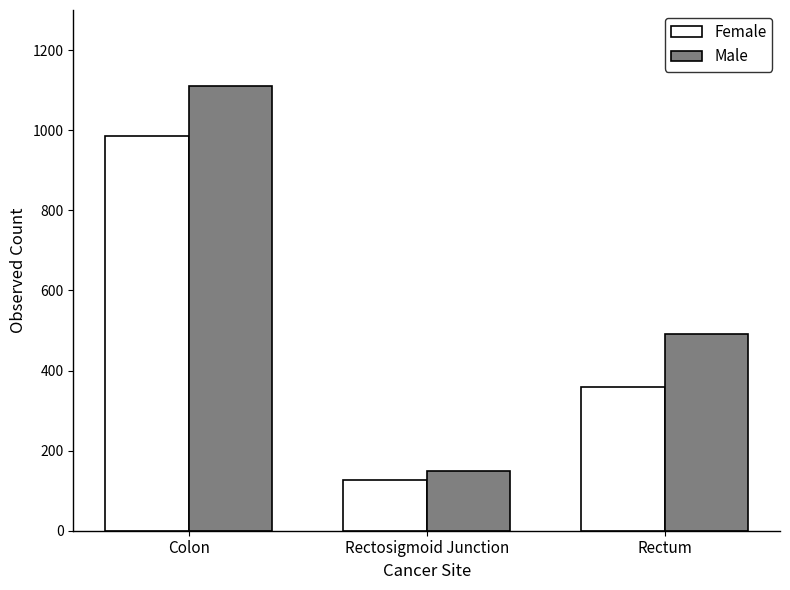

Rank the series at Rectosigmoid Junction from lowest to highest value.

Female, Male